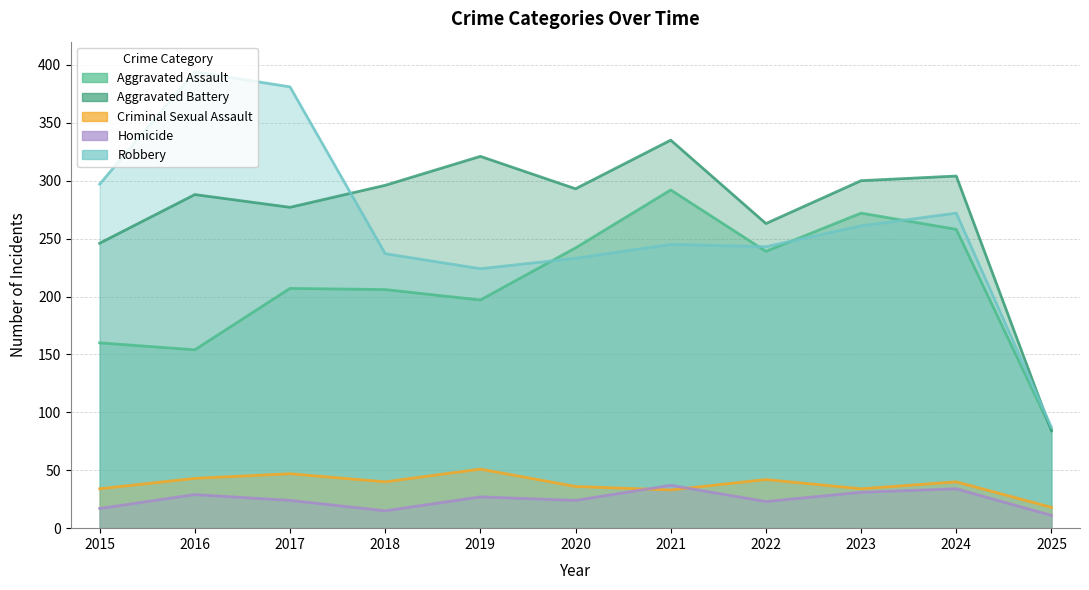

Reading right to left, extract all data points from this chart.

Aggravated Assault: 2025=85	2024=258	2023=272	2022=239	2021=292	2020=242	2019=197	2018=206	2017=207	2016=154	2015=160
Aggravated Battery: 2025=84	2024=304	2023=300	2022=263	2021=335	2020=293	2019=321	2018=296	2017=277	2016=288	2015=246
Criminal Sexual Assault: 2025=18	2024=40	2023=34	2022=42	2021=33	2020=36	2019=51	2018=40	2017=47	2016=43	2015=34
Homicide: 2025=11	2024=34	2023=31	2022=23	2021=37	2020=24	2019=27	2018=15	2017=24	2016=29	2015=17
Robbery: 2025=87	2024=272	2023=261	2022=243	2021=245	2020=233	2019=224	2018=237	2017=381	2016=394	2015=297